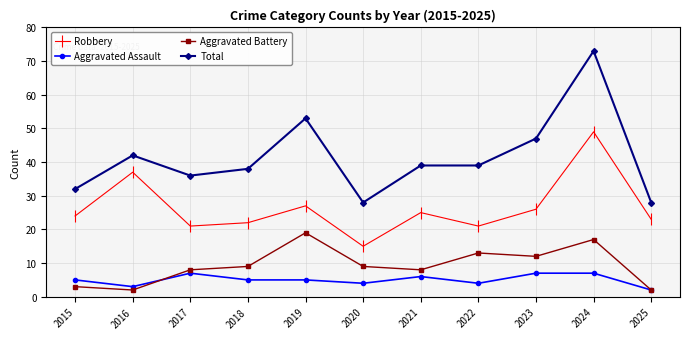

Which category has the lowest value in the Aggravated Assault series?

2025